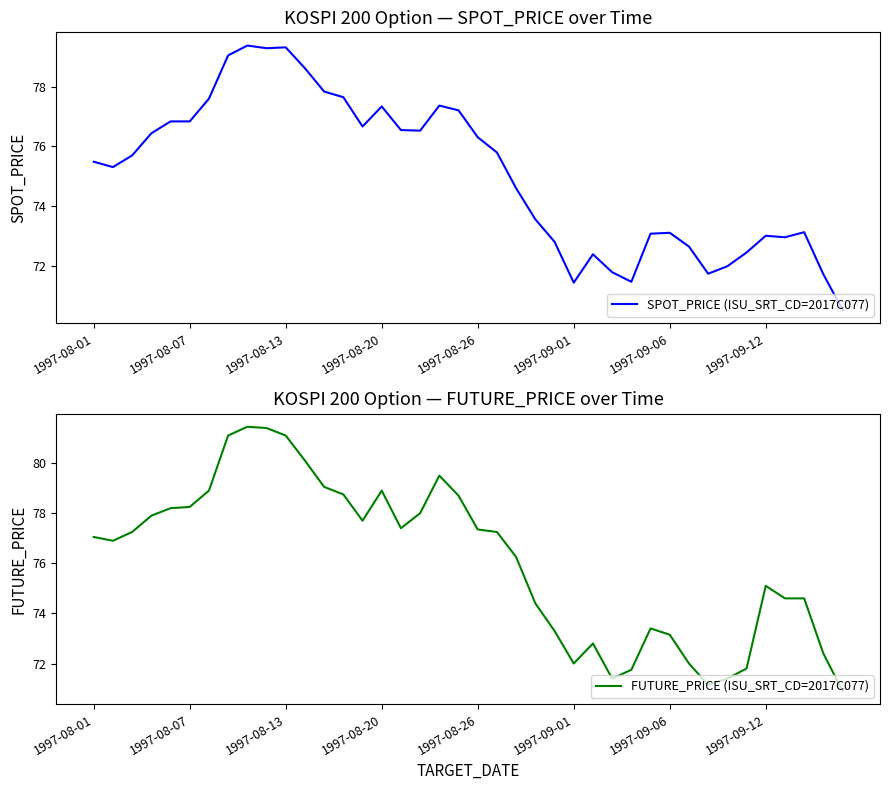

At which label is FUTURE_PRICE (ISU_SRT_CD=2017C077) closest to 76?

22